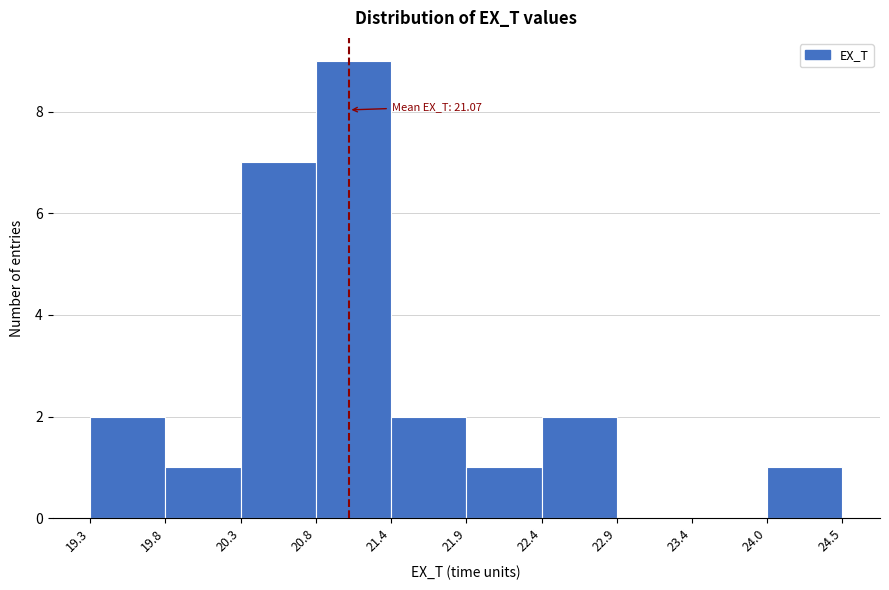

Which range on the x-axis has the tallest bar?

20.8 to 21.4